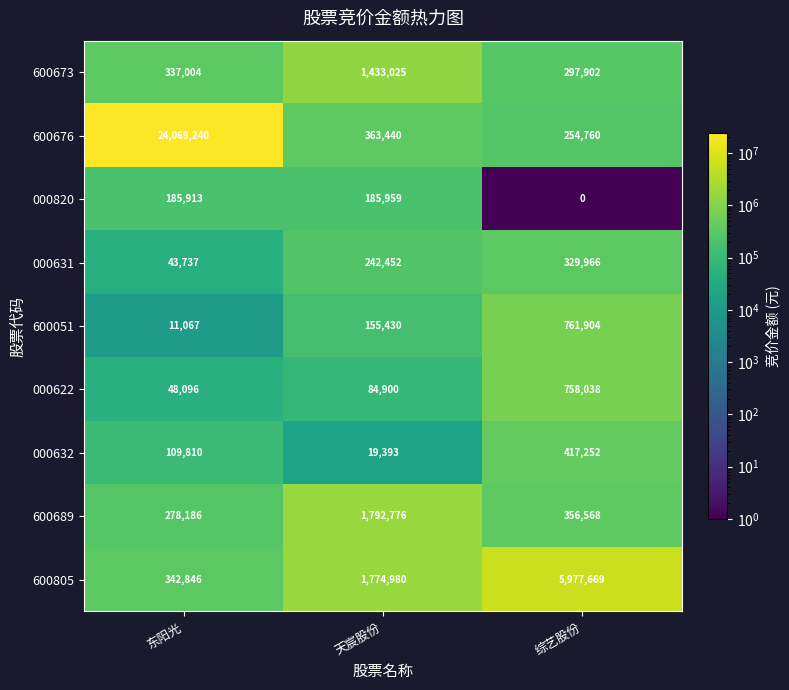

At which label is 000820 closest to 92979?

东阳光